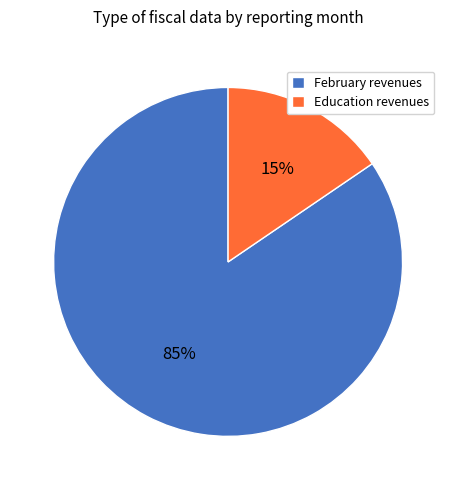

Is there a majority slice in this chart?

Yes